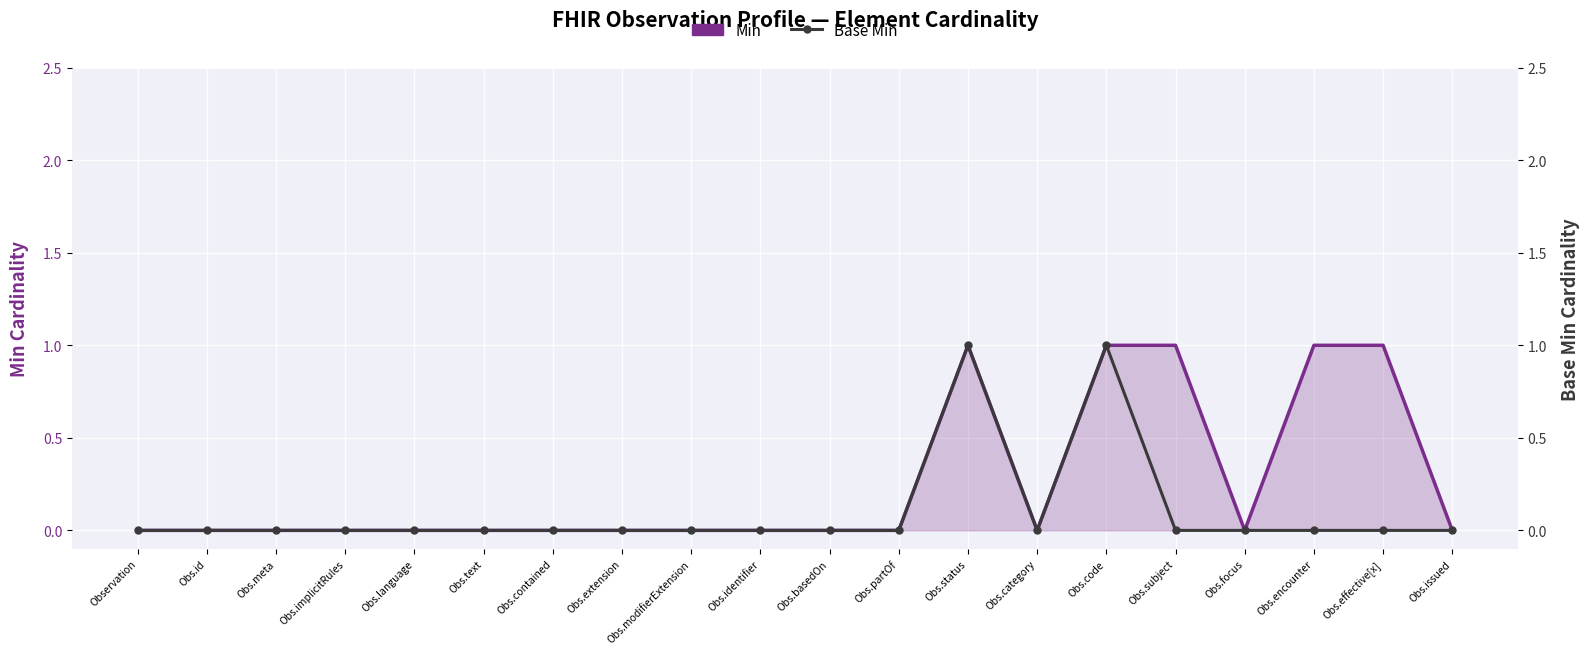

True or false: Base Min has more than 0 points higher than both neighbors.

True